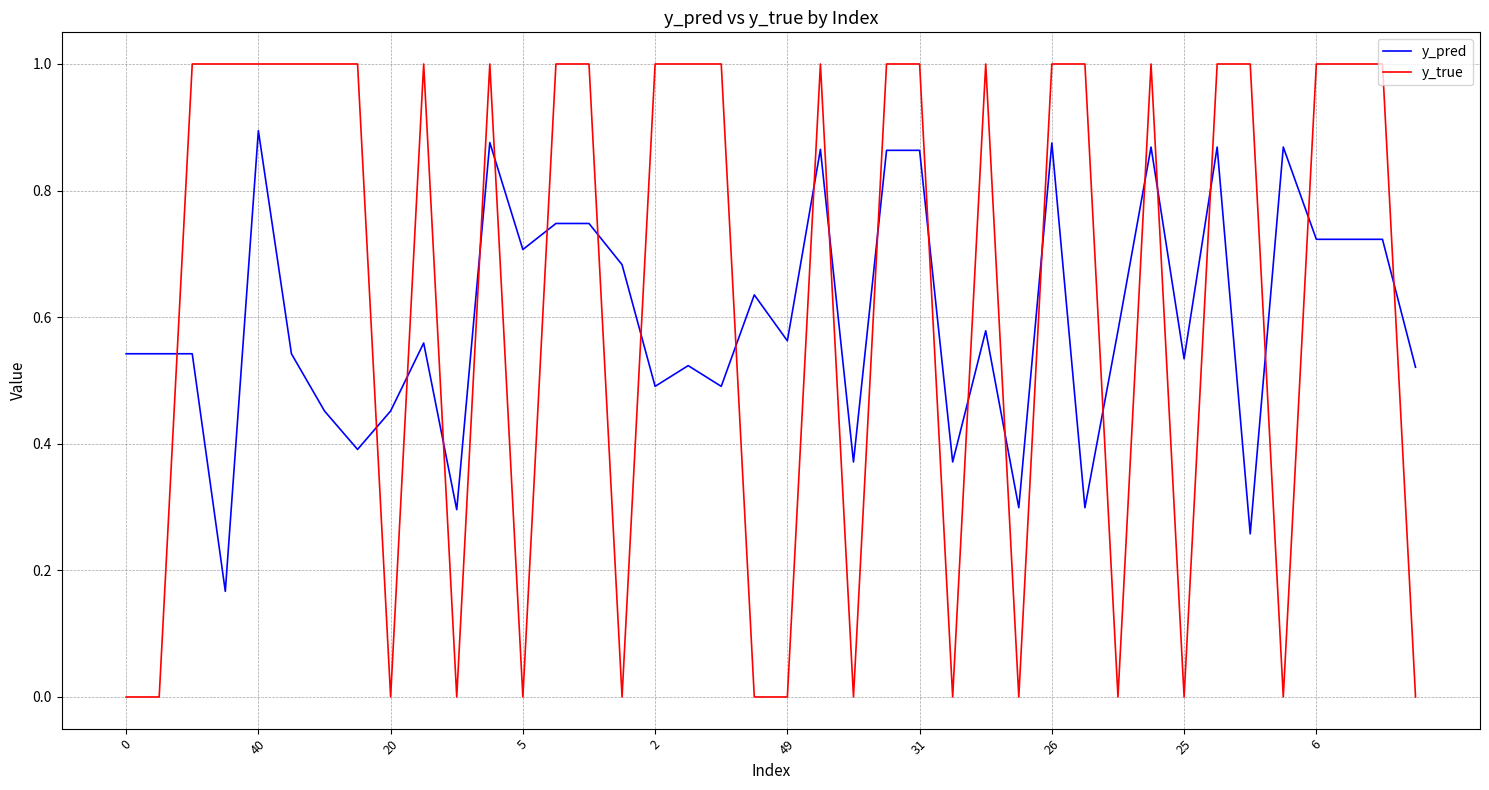

Which series has the largest range (max minus min)?

y_true